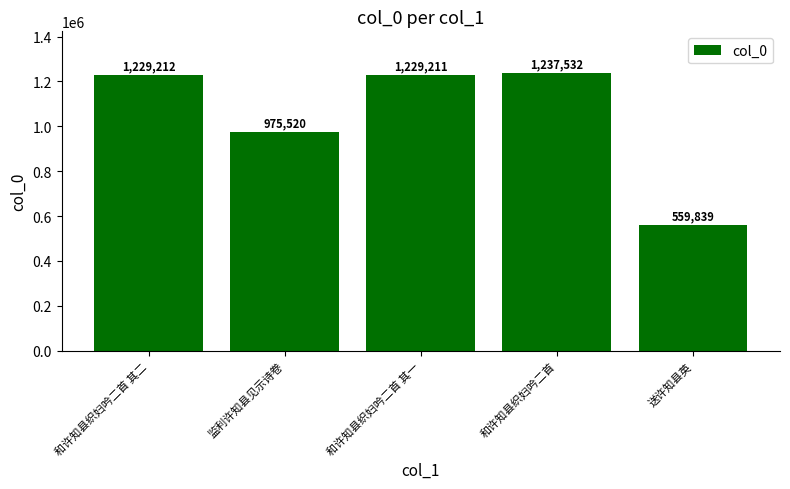

What is the greatest value displayed?

1237532